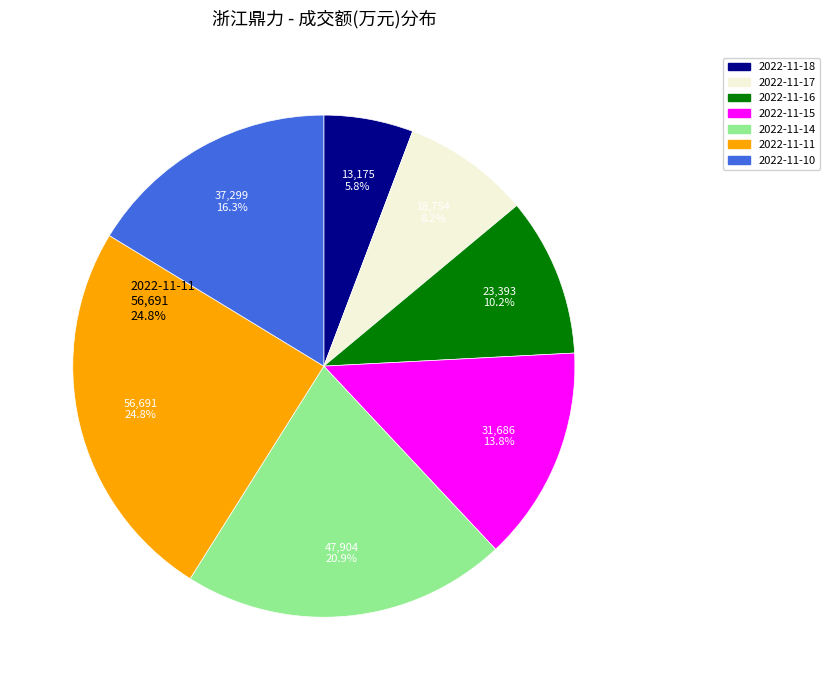

What percentage is NOT represented by 2022-11-14?

79.1%